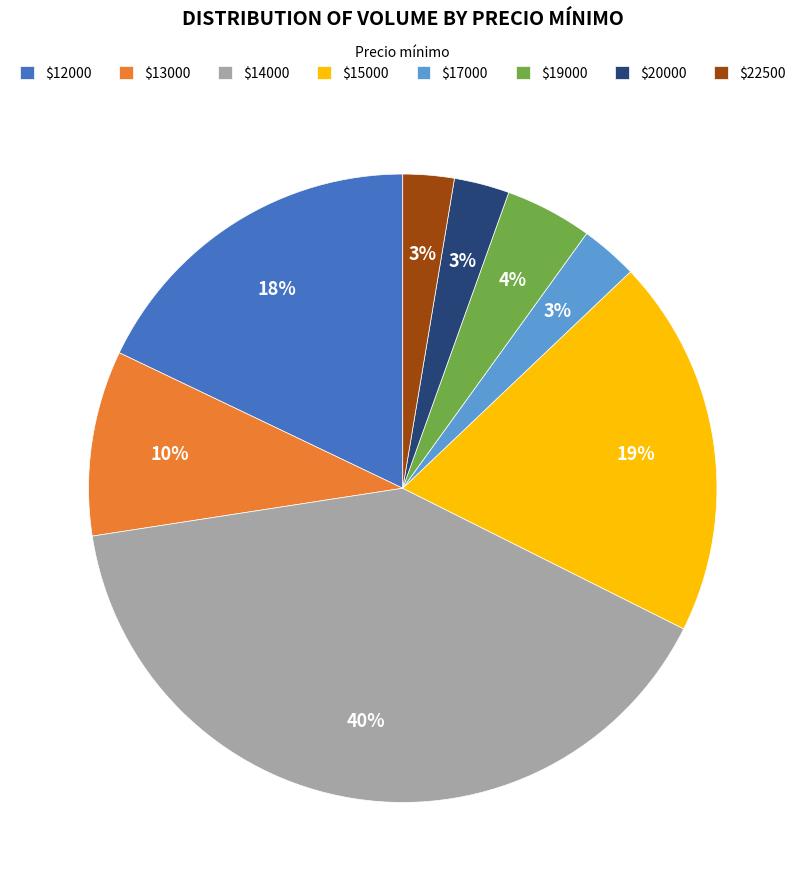

Is $17000 the majority of the pie?

No